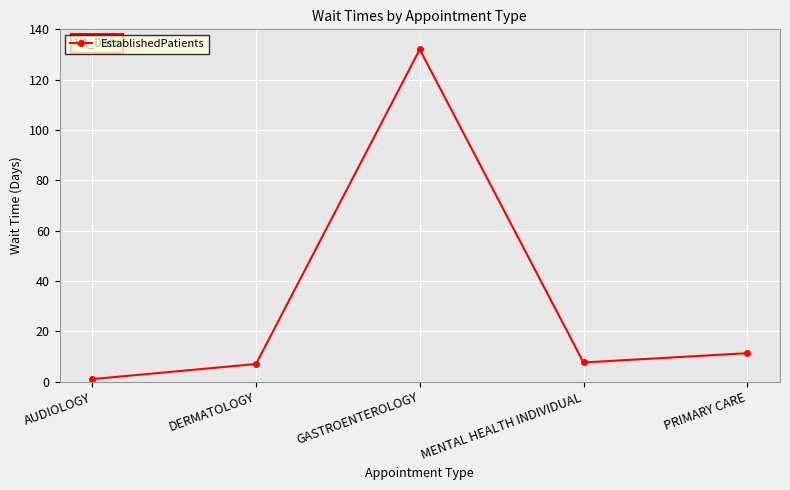

At which category does the chart reach its minimum across all series?

AUDIOLOGY